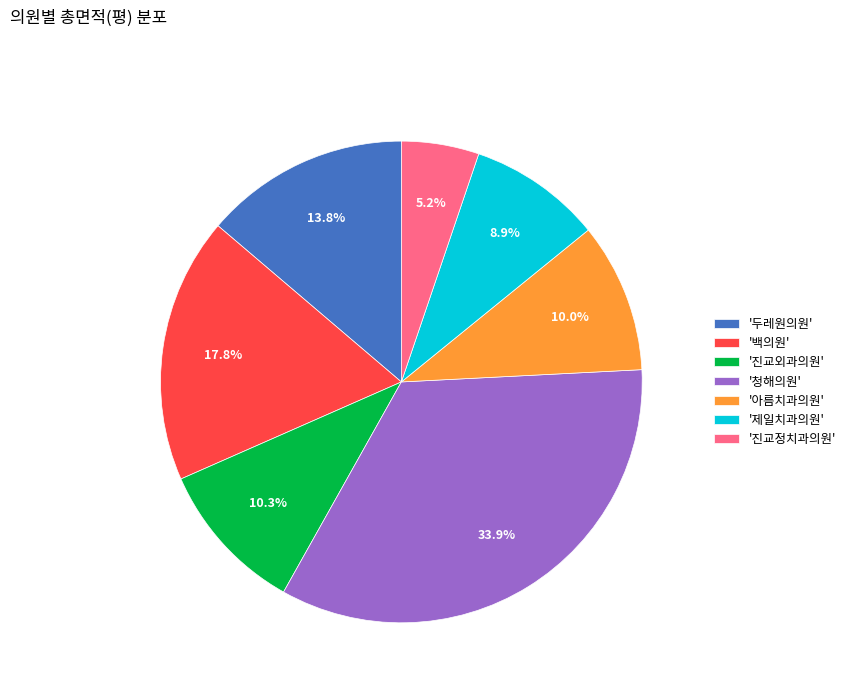

What is the largest slice in the pie chart?

'청해의원'